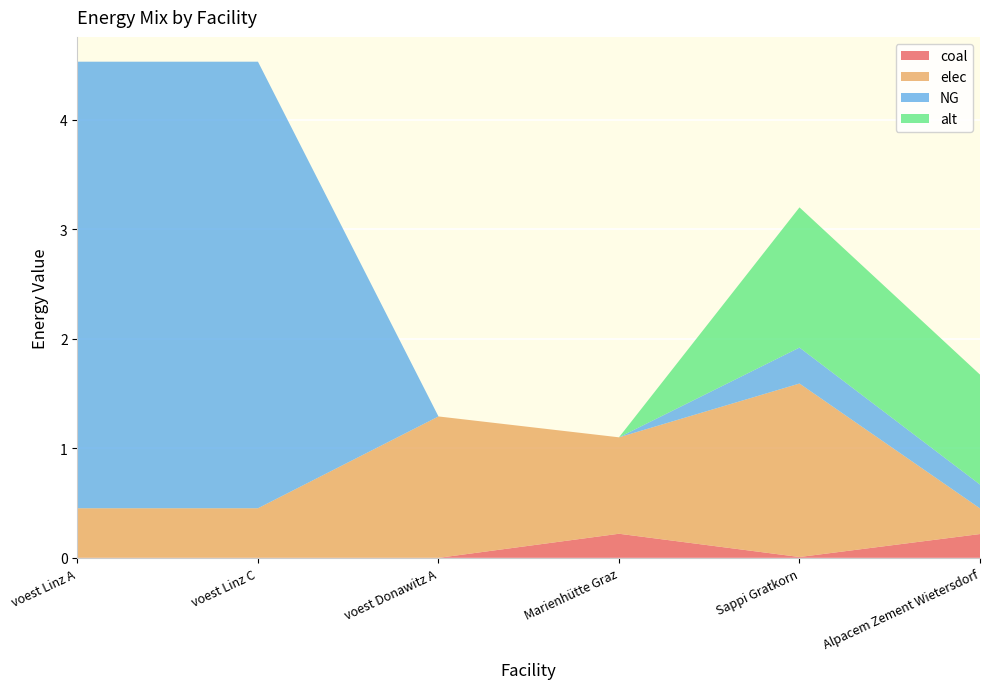

Reading left to right, what are all the values shown in this chart?

coal: 0.0	0.0	0.0	0.2	0.0	0.2
elec: 0.5	0.5	1.3	0.9	1.6	0.2
NG: 4.1	4.1	0.0	0.0	0.3	0.2
alt: 0.0	0.0	0.0	0.0	1.3	1.0